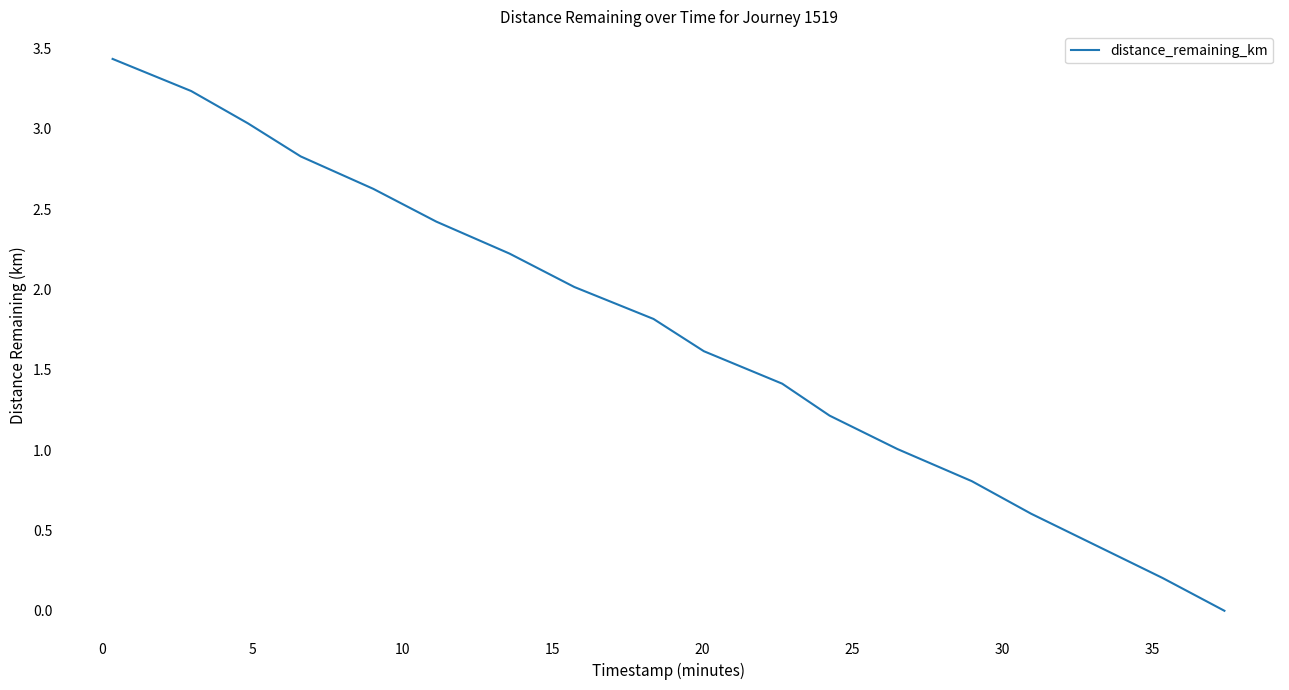

What is the greatest value displayed?

3.4